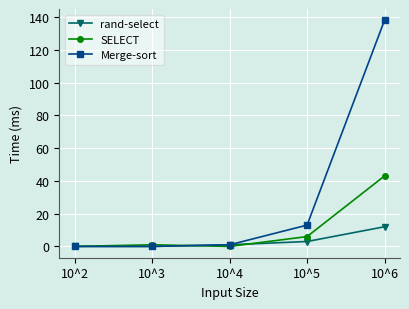

What are all the series names shown in the legend?

rand-select, SELECT, Merge-sort